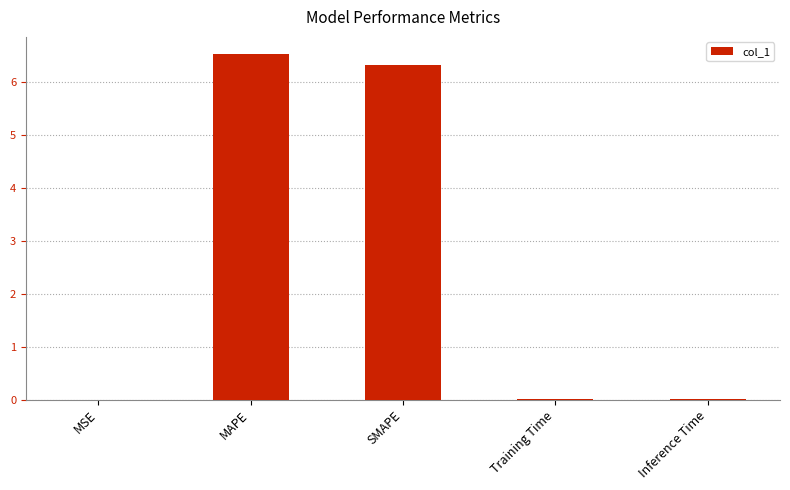

Approximately how many times larger is the value at MAPE compared to SMAPE?

1.0